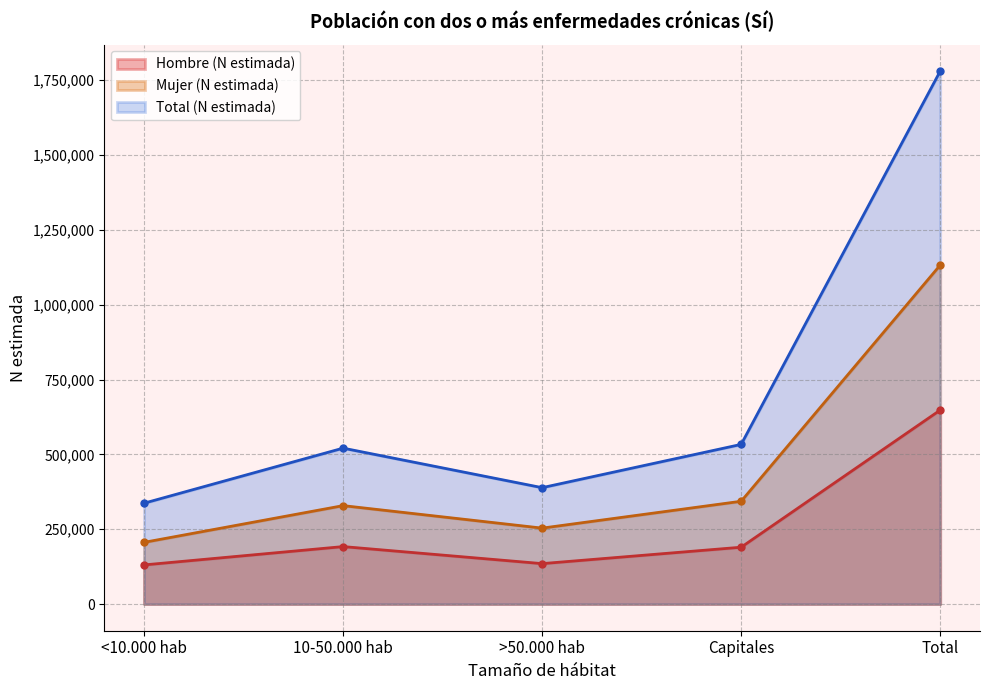

What are all the series names shown in the legend?

Hombre (N estimada), Mujer (N estimada), Total (N estimada)